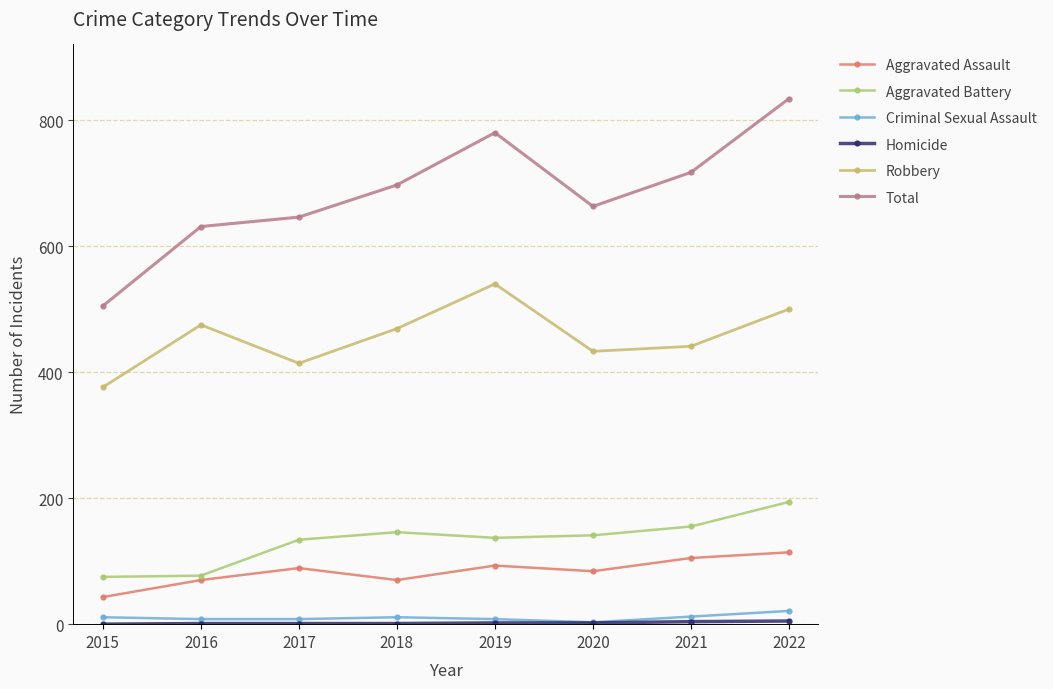

What is the difference between the highest and lowest values at 2022?

829